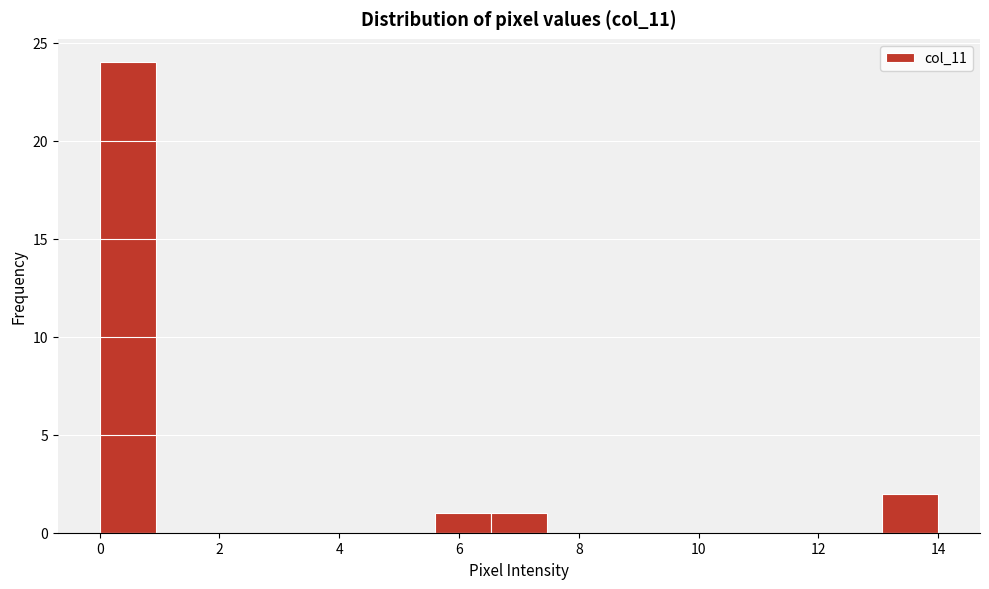

Reading left to right, list every bar in this chart as the range it spans on the x-axis followed by its height. Neither the bar edges nor the heights are printed on the chart, so give them approximately, as read against the axes.

0.0 to 1.0: 24
1.0 to 1.8: 0
1.8 to 2.8: 0
2.8 to 3.8: 0
3.8 to 4.6: 0
4.6 to 5.6: 0
5.6 to 6.6: 1
6.6 to 7.4: 1
7.4 to 8.4: 0
8.4 to 9.4: 0
9.4 to 10.2: 0
10.2 to 11.2: 0
11.2 to 12.2: 0
12.2 to 13.0: 0
13.0 to 14.0: 2